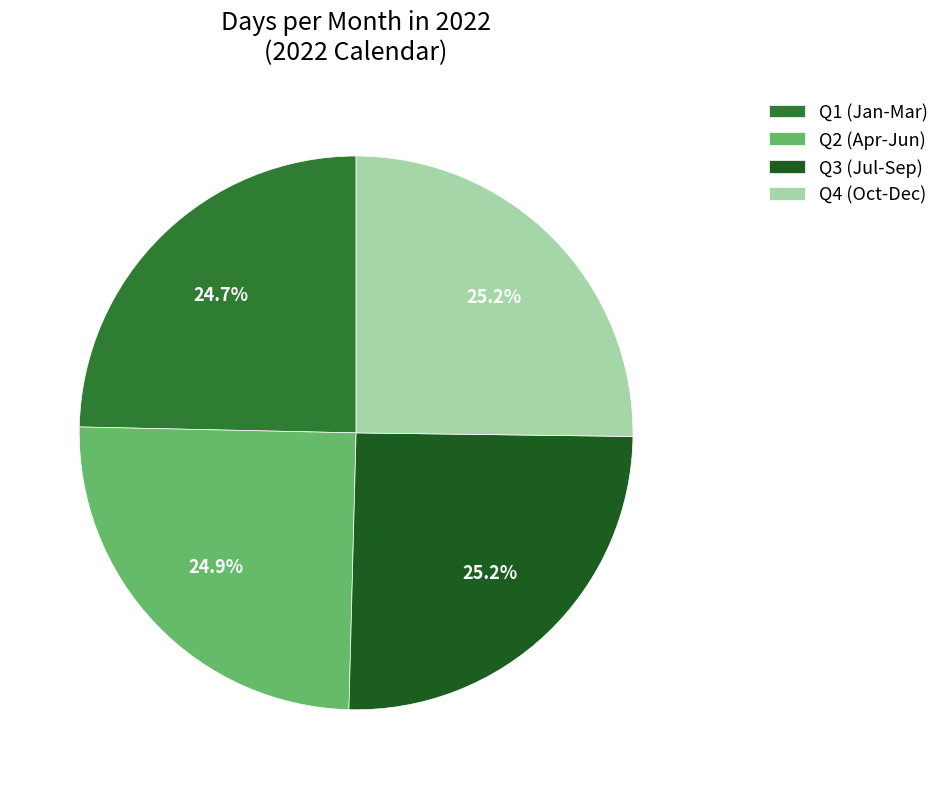

Count the number of slices in the pie.

4